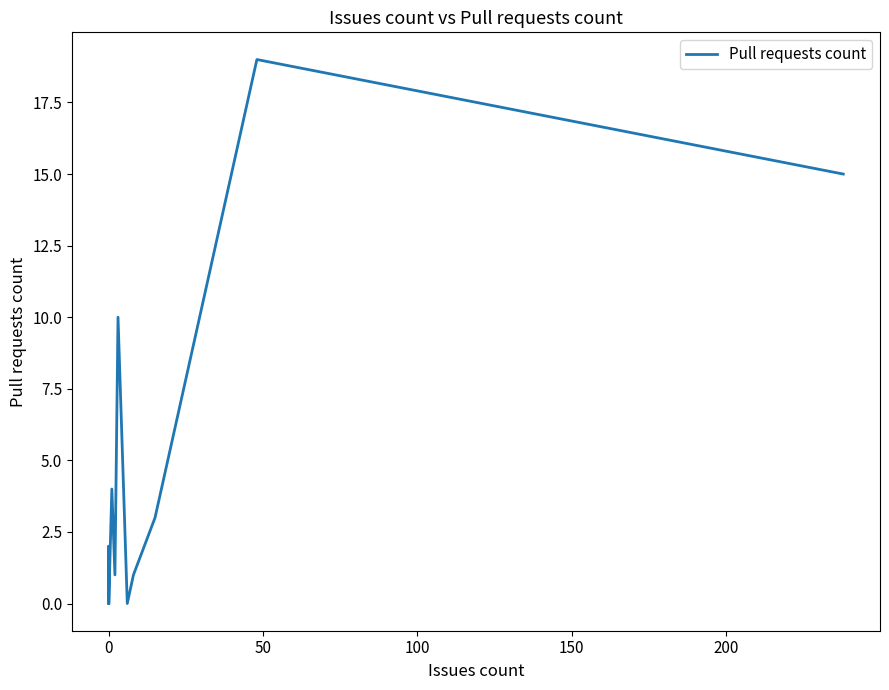

Count the number of data series in this chart.

1